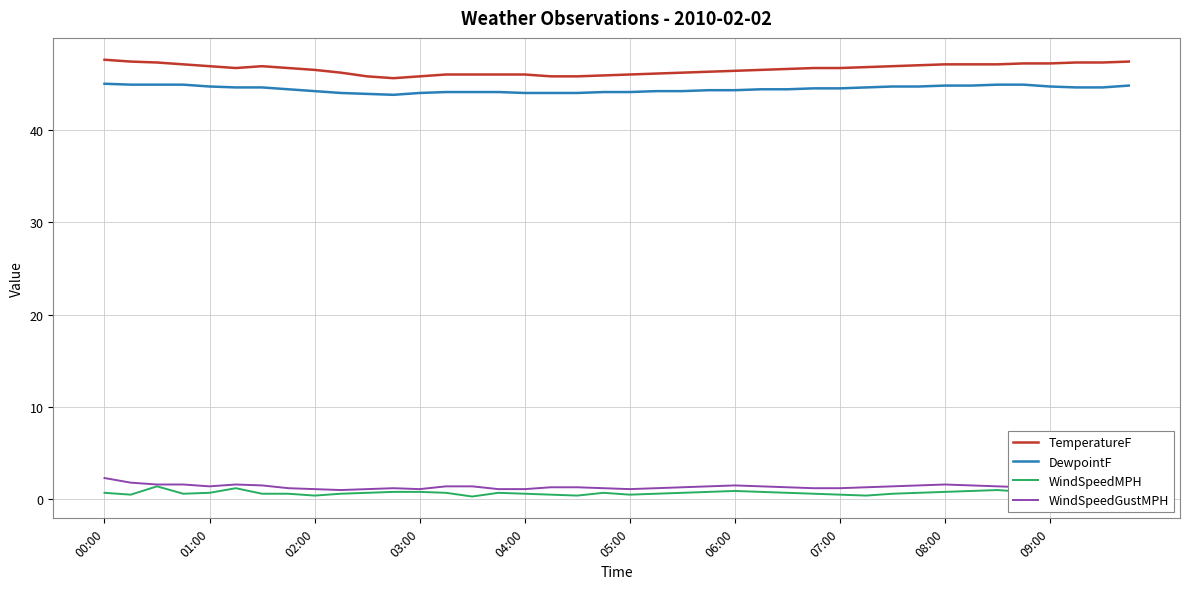

What is the greatest value displayed?

47.6